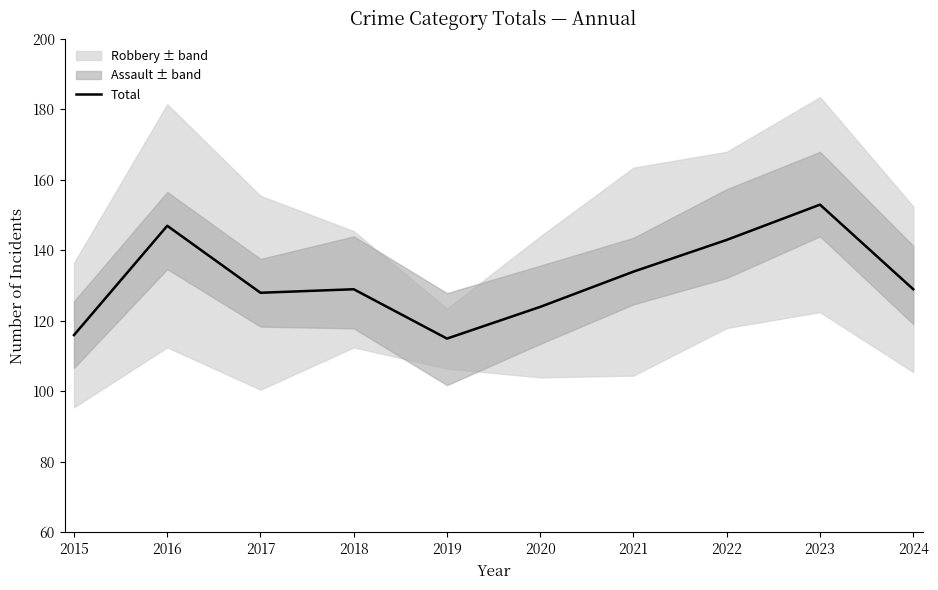

True or false: the data shows 153 at 2023.

True